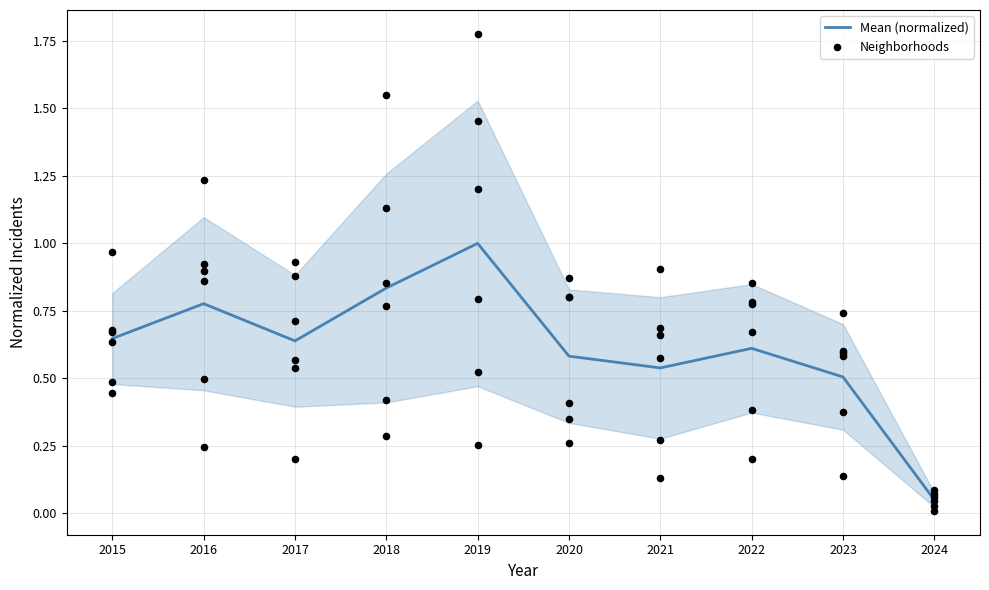

What are all the series names shown in the legend?

Mean (normalized), Neighborhoods